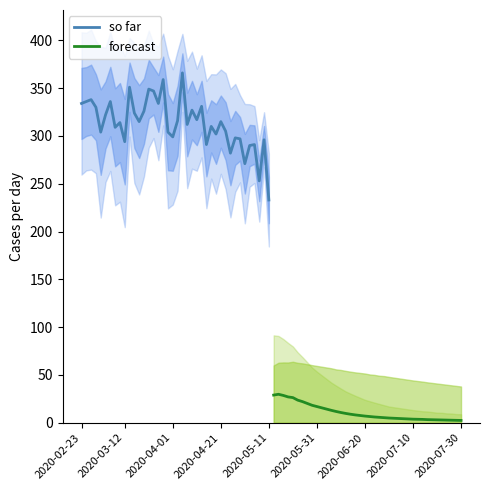

Which series has the largest total across all categories?

so far